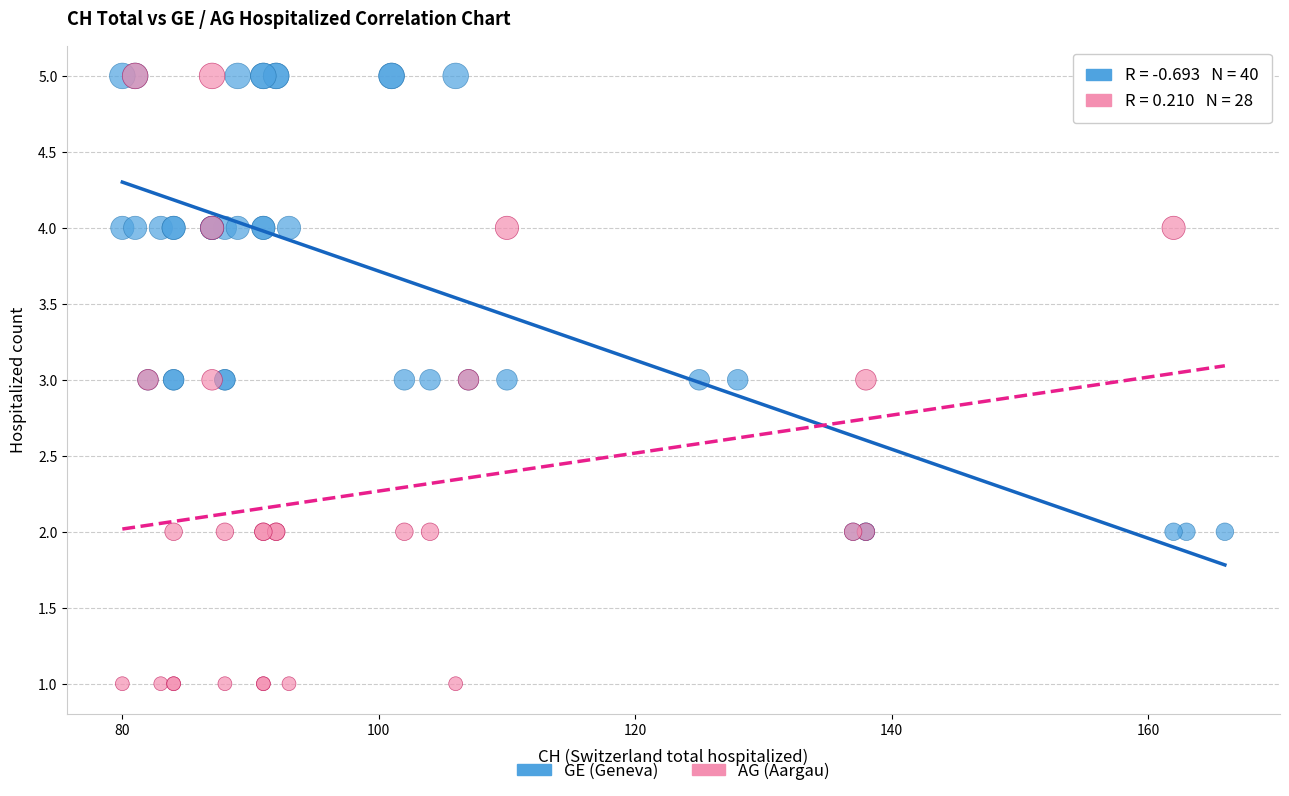

Which series contains the lowest Y value?

AG (Aargau)